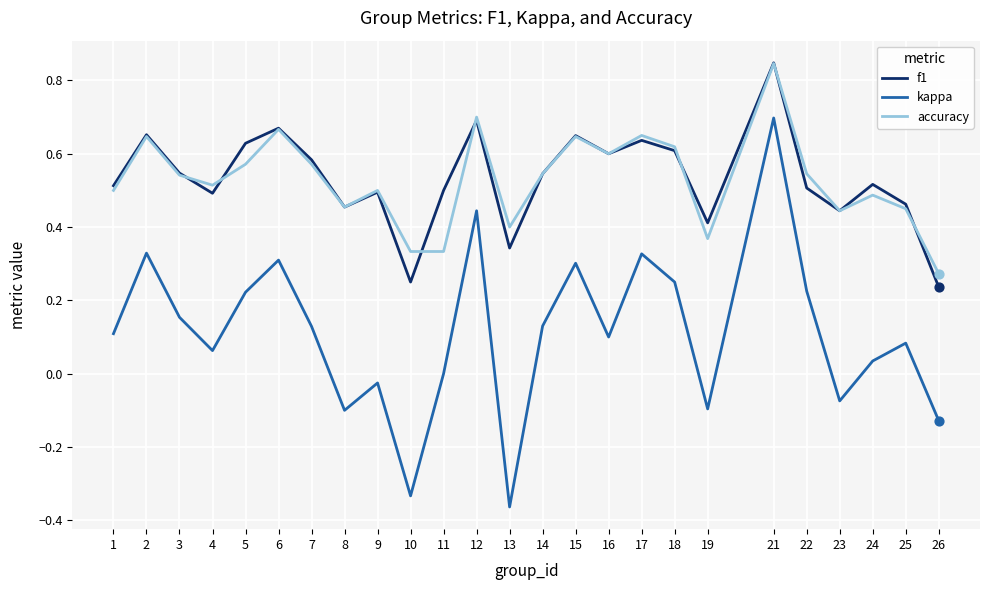

Which series has the widest spread of values?

kappa